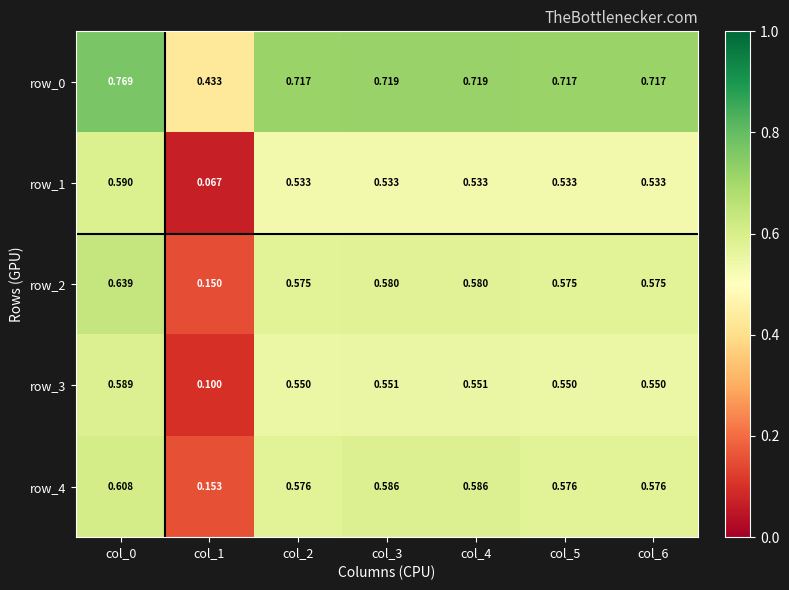

Where is row_4 nearest to the value 0?

col_1